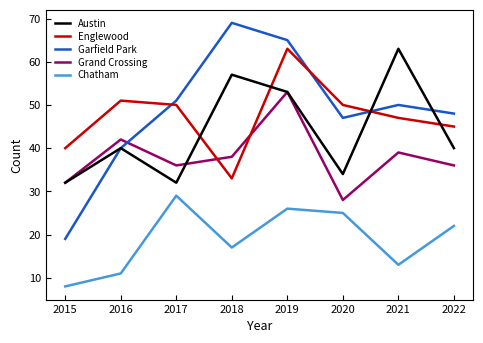

Is this an area chart (filled region under the line)?

No